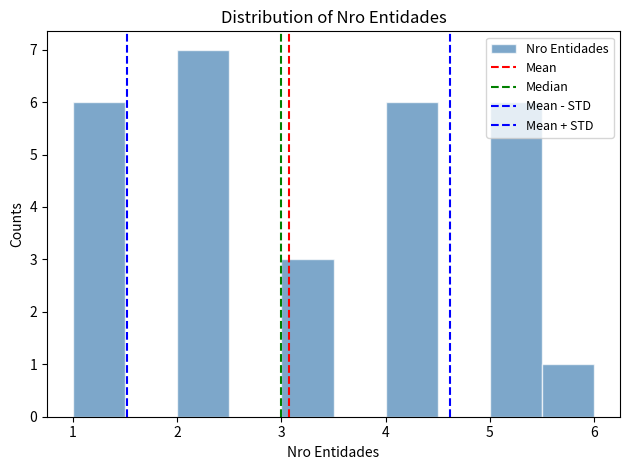

Over which range of the x-axis is the bar tallest?

2.0 to 2.5